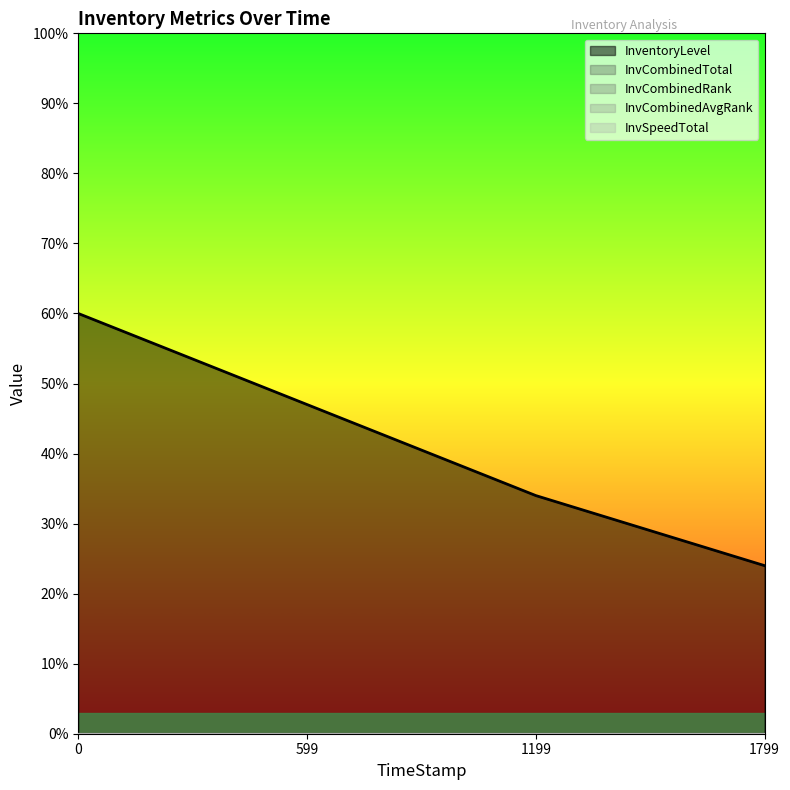

Count the number of data series in this chart.

5